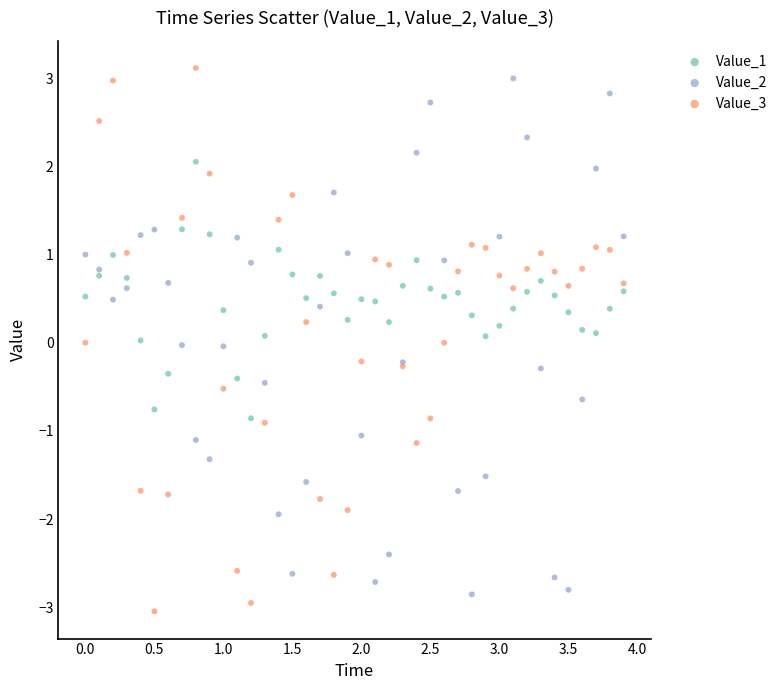

Which series has the largest Y range (max minus min)?

Value_3